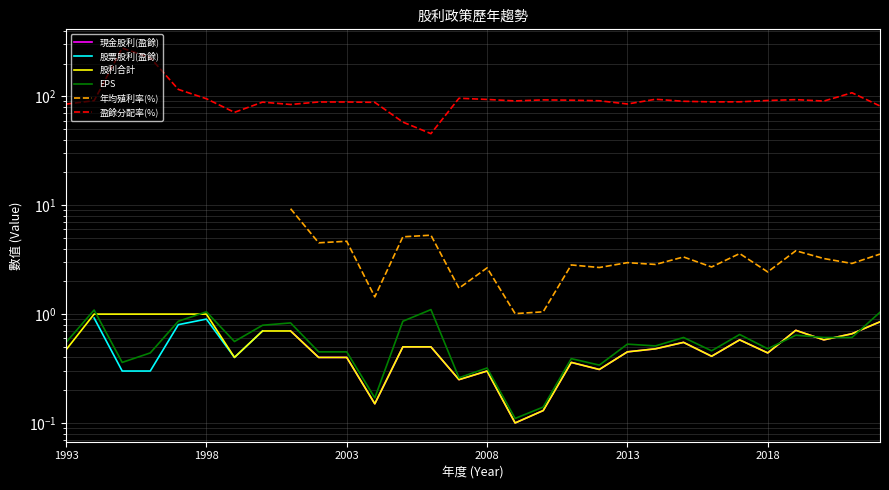

What is the value of the 年均殖利率(%) point at the 11th from the left?

4.7